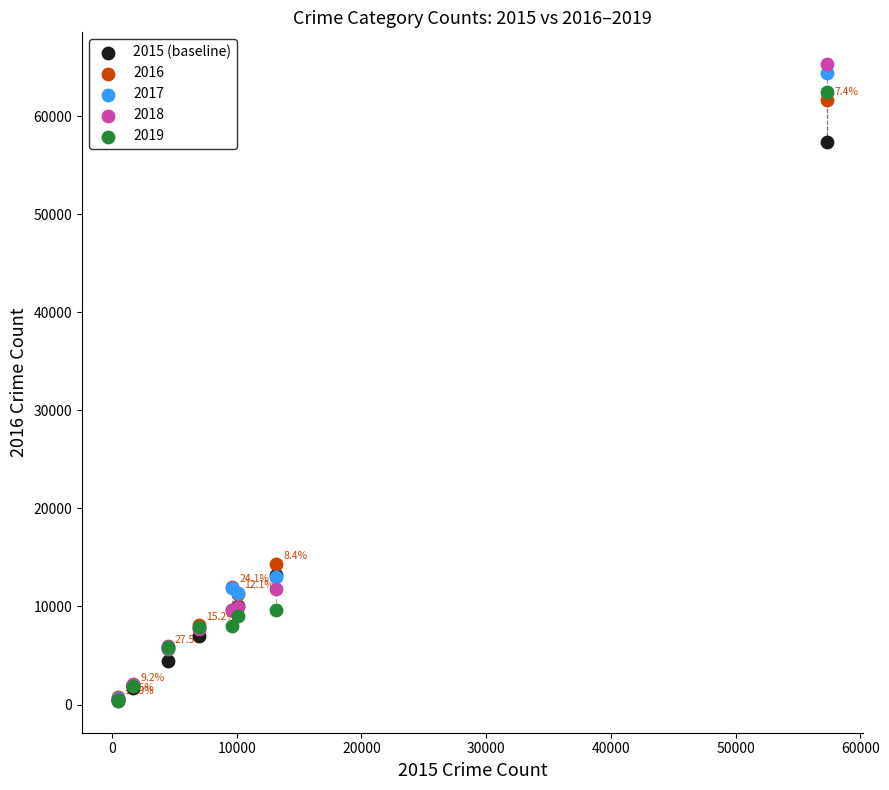

Across all series, what Y value is closest to 32831?

14289